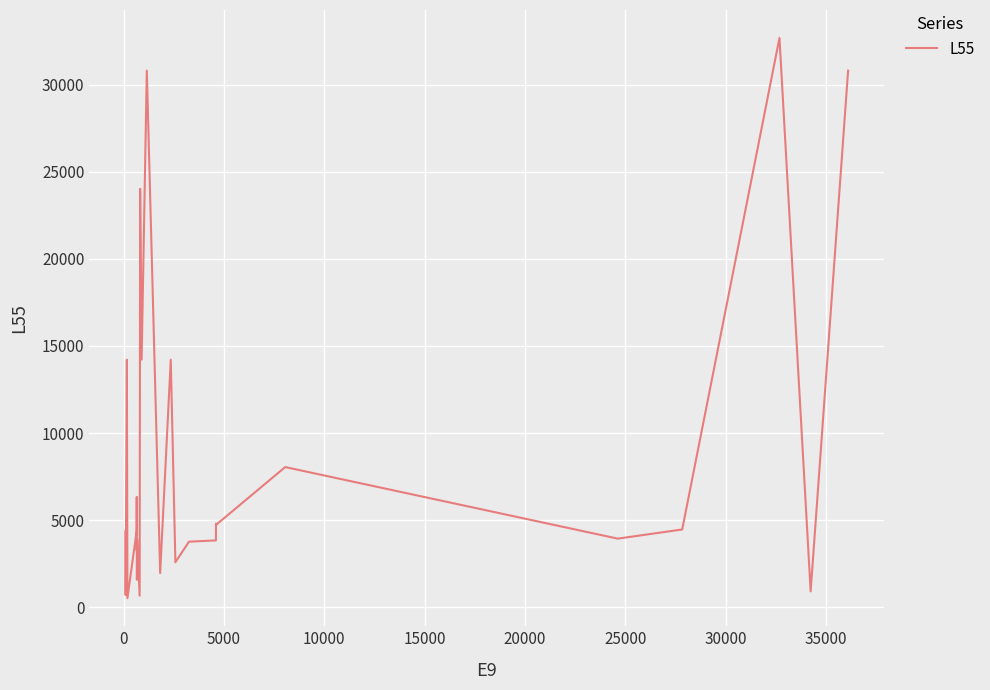

What is the difference between the maximum and minimum values?

32165